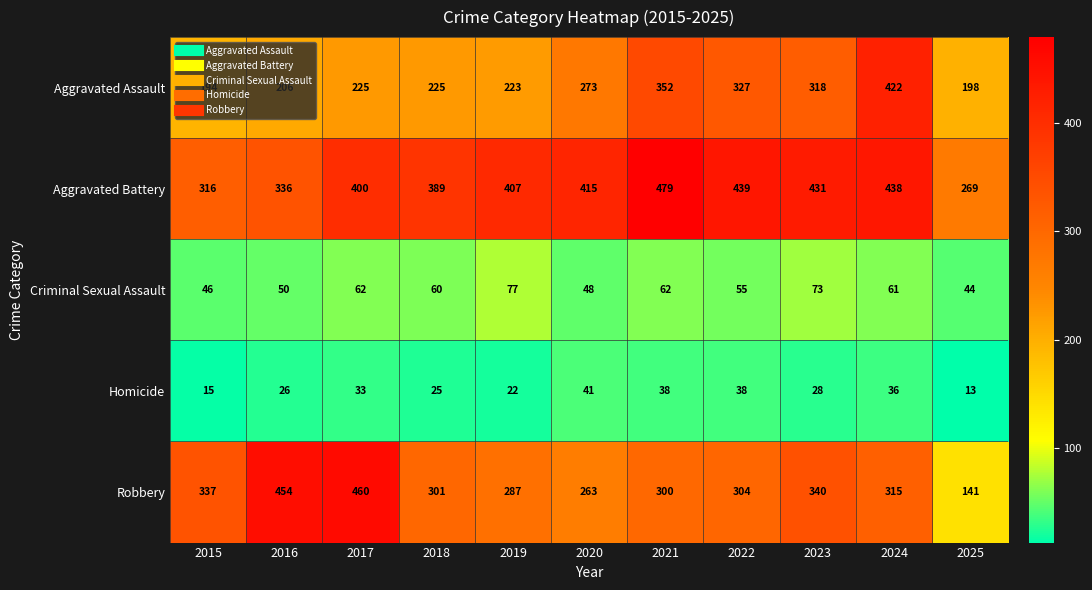

Rank the series at 2025 from lowest to highest value.

Homicide, Criminal Sexual Assault, Robbery, Aggravated Assault, Aggravated Battery